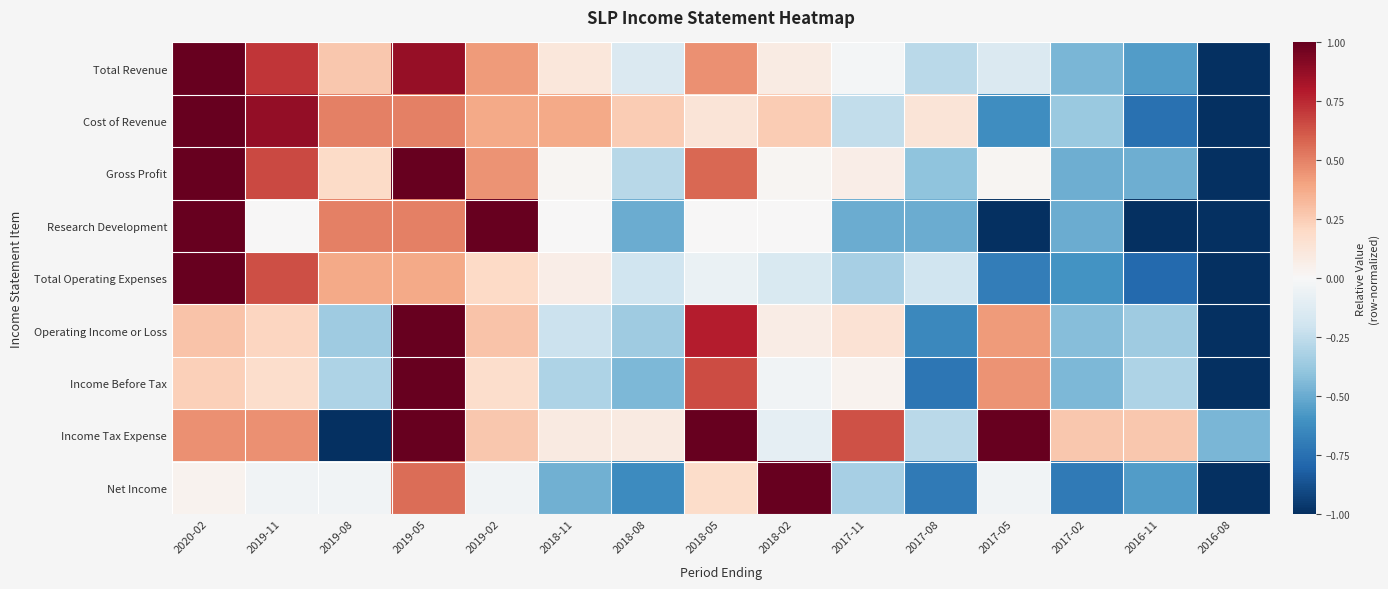

What is the total value across all series at 2019-11?

3.7